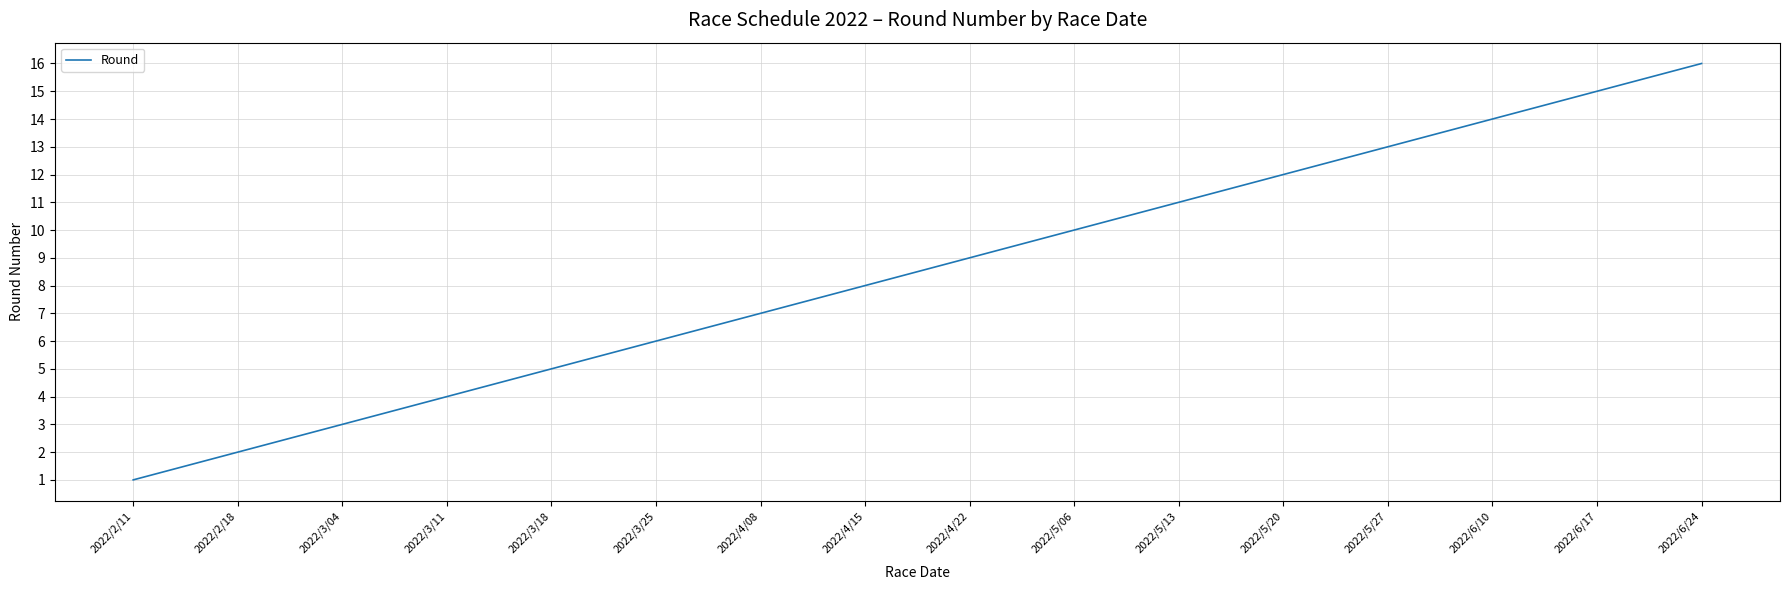

Is it true that the value at 2022/4/08 is 7?

True